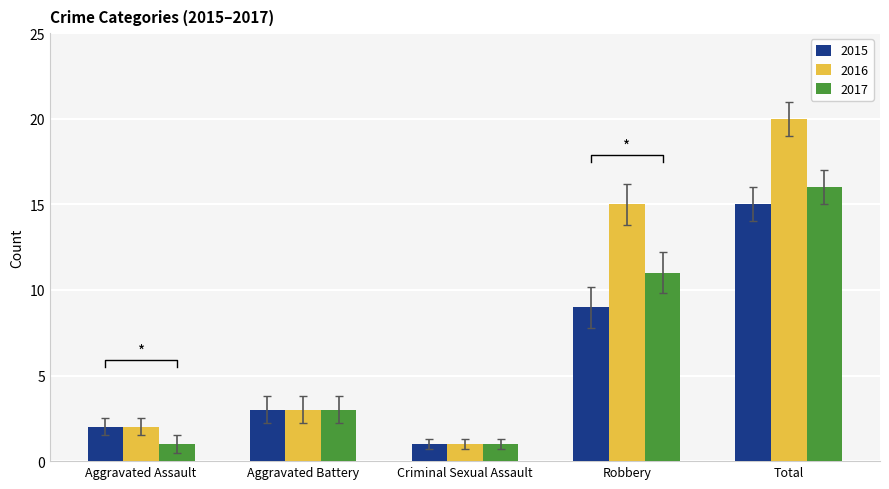

At Criminal Sexual Assault, list the series in order from smallest to largest.

2015, 2016, 2017